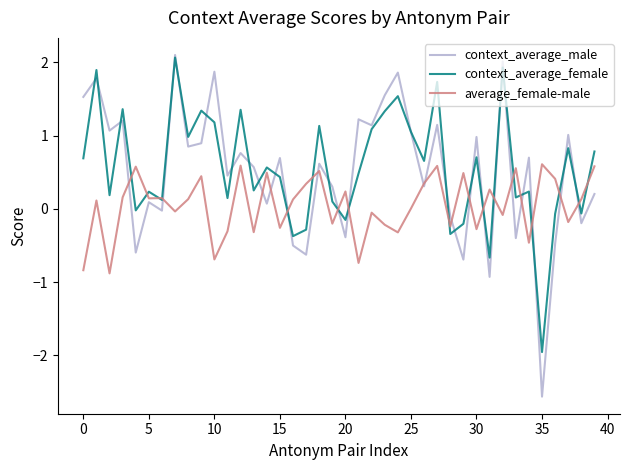

What are all the series names shown in the legend?

context_average_male, context_average_female, average_female-male